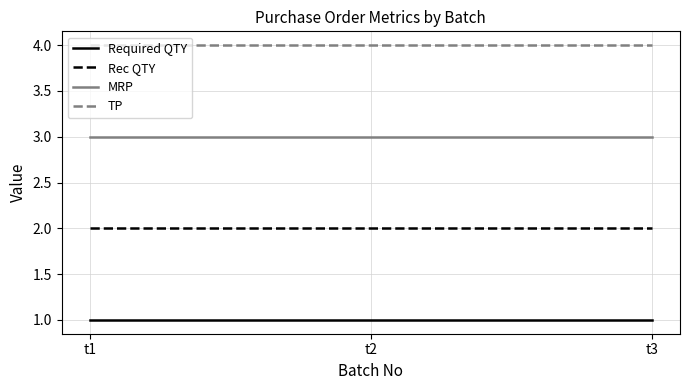

List the series in order of their overall mean, highest first.

TP, MRP, Rec QTY, Required QTY